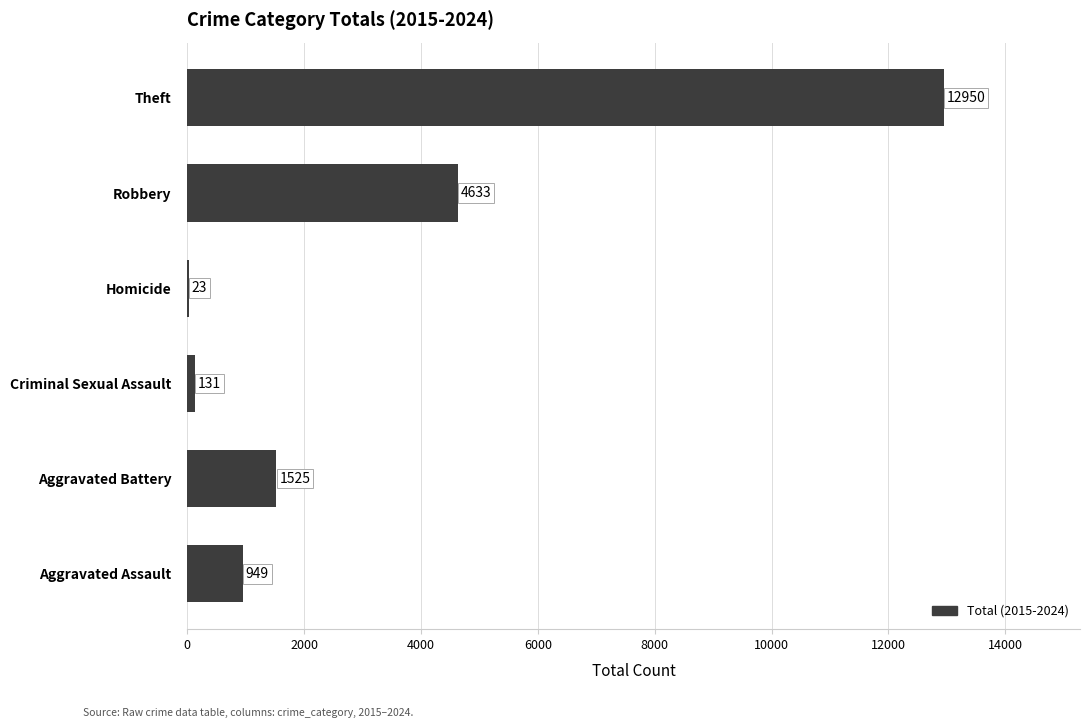

Are the bars horizontal?

Yes